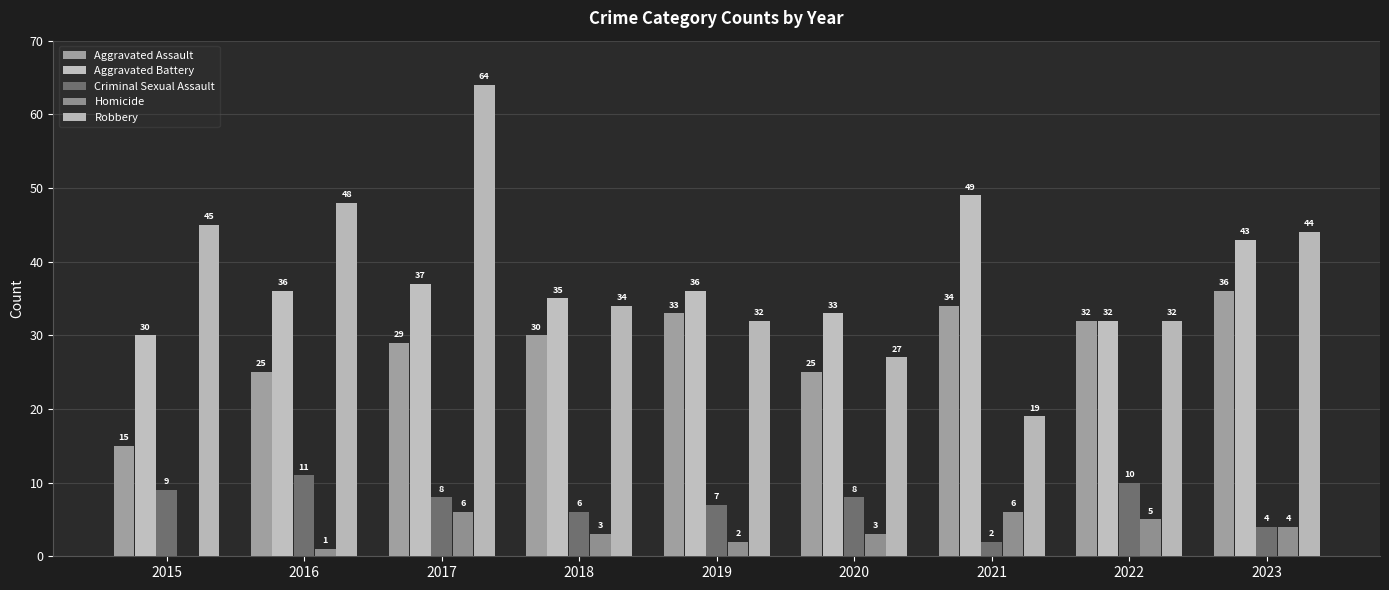

The Aggravated Assault series shows 27 at 2015. True or false?

False